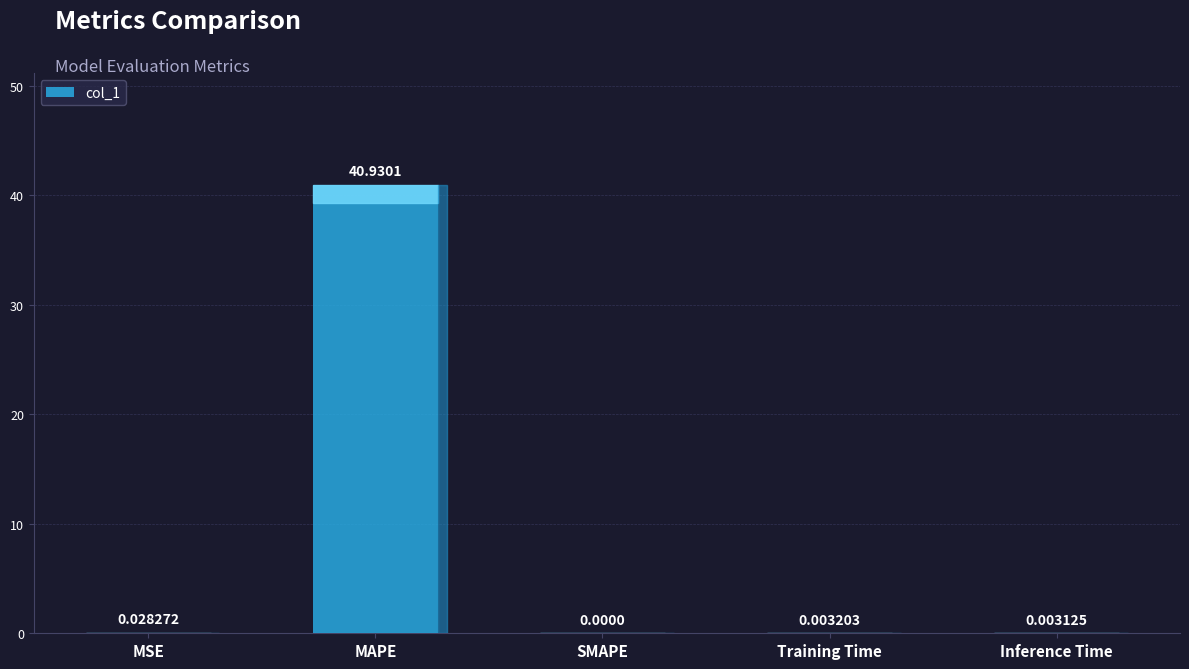

What is the change in value from MSE to MAPE?

+40.9